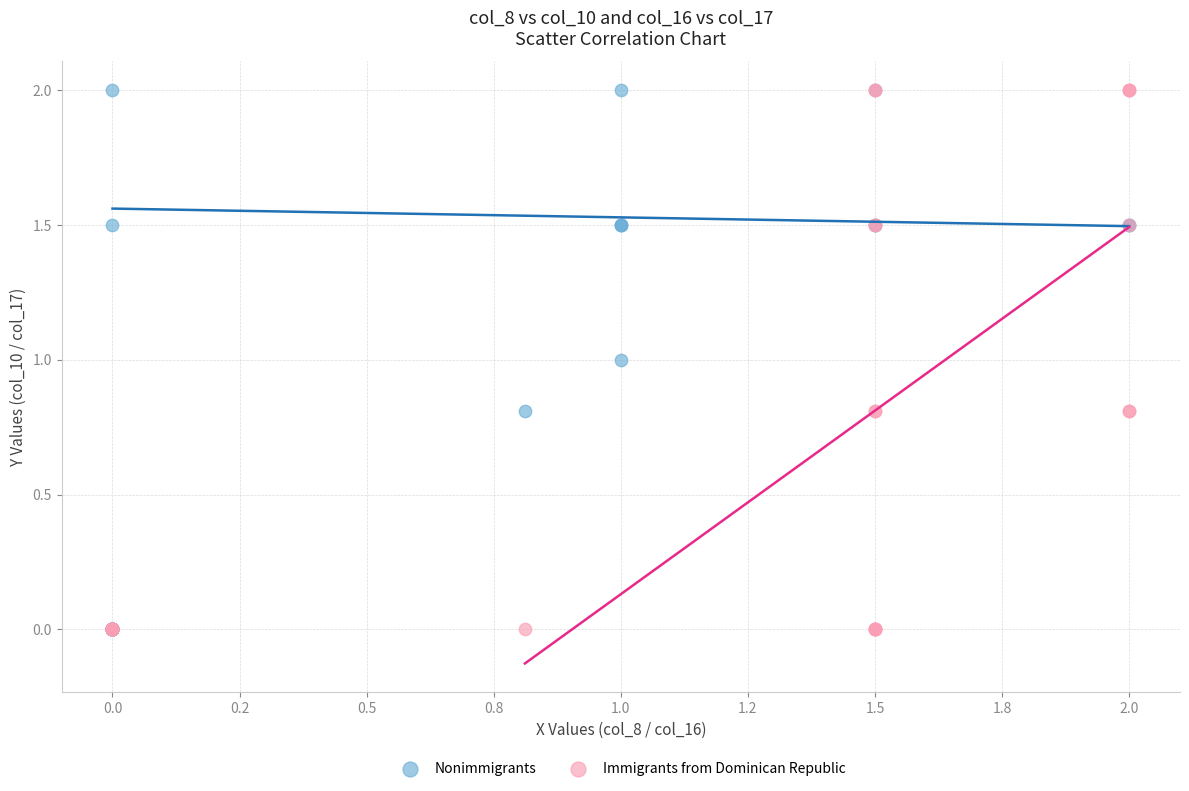

What are all the series names shown in the legend?

Nonimmigrants, Immigrants from Dominican Republic